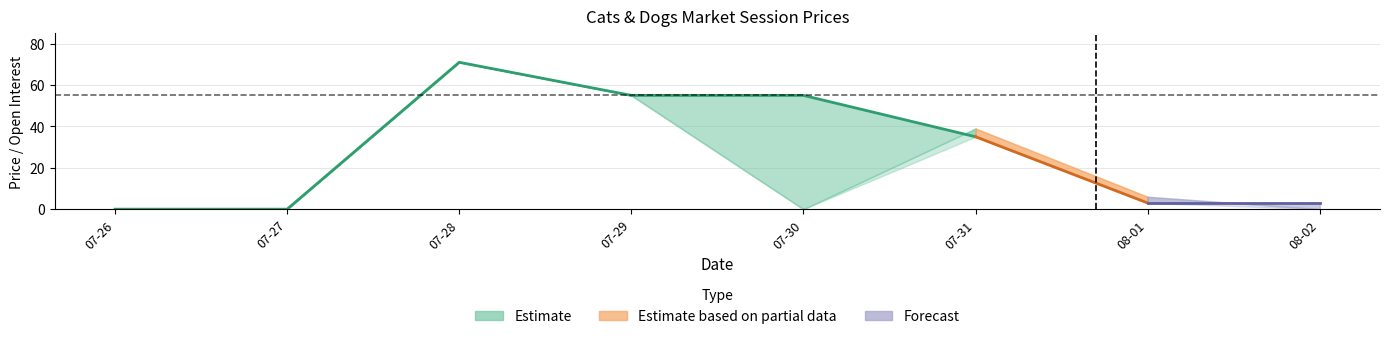

Reading right to left, list all the values displayed in this chart.

session high: 0	6	39	0	55	71	0	0
closing price: 3	3	35	55	55	71	0	0
session low: 0	3	35	0	55	71	0	0
session open: 0	6	39	0	55	71	0	0
lifetime low: 3	3	35	55	55	71	0	0
open interest: 26	26	26	20	20	10	0	0